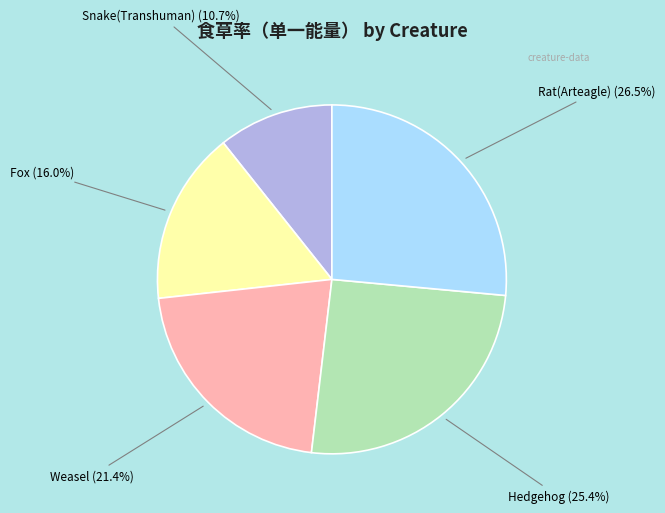

What is the largest slice in the pie chart?

Rat(Arteagle)